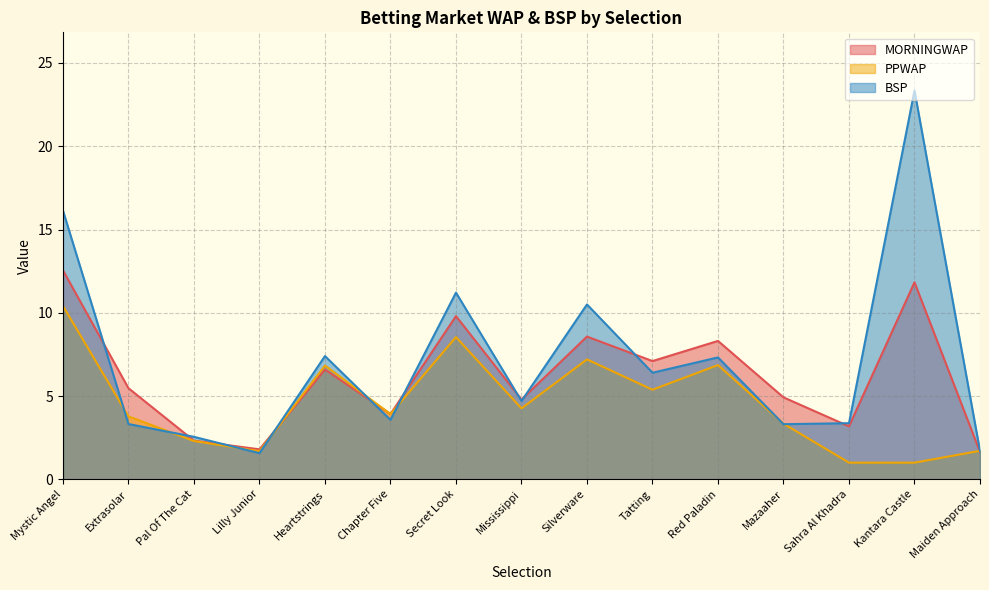

At which label does PPWAP first exceed 3?

Mystic Angel